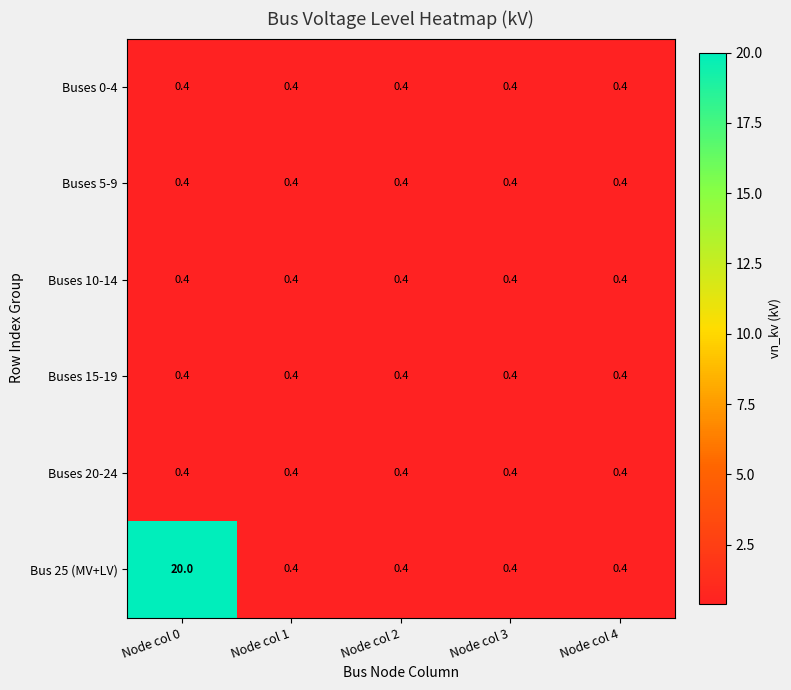

What is the approximate value of Buses 15-19 at Node col 0?

0.4